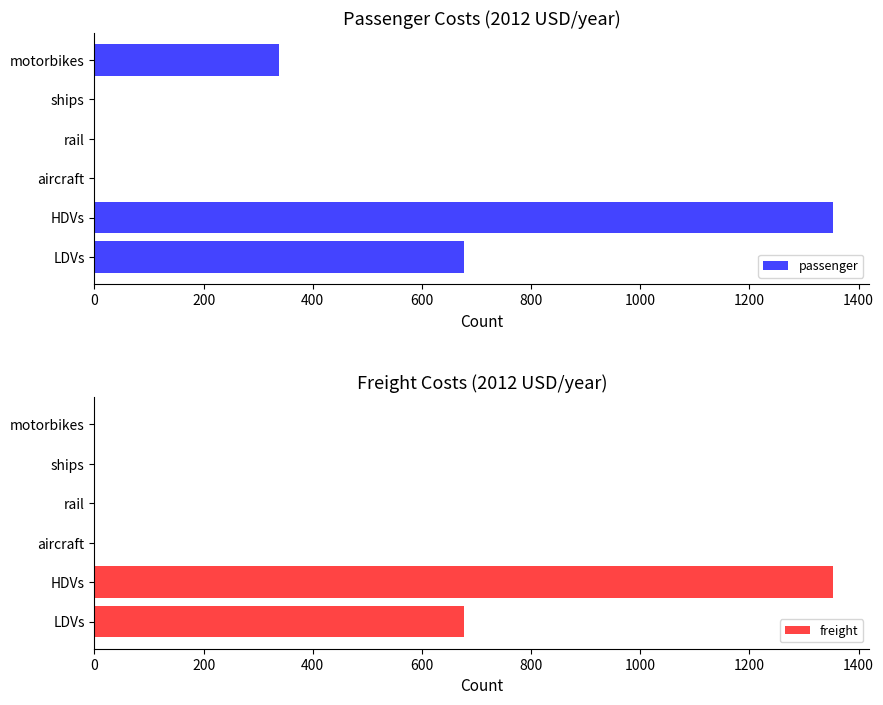

What is the sum of all freight values?

2028.6